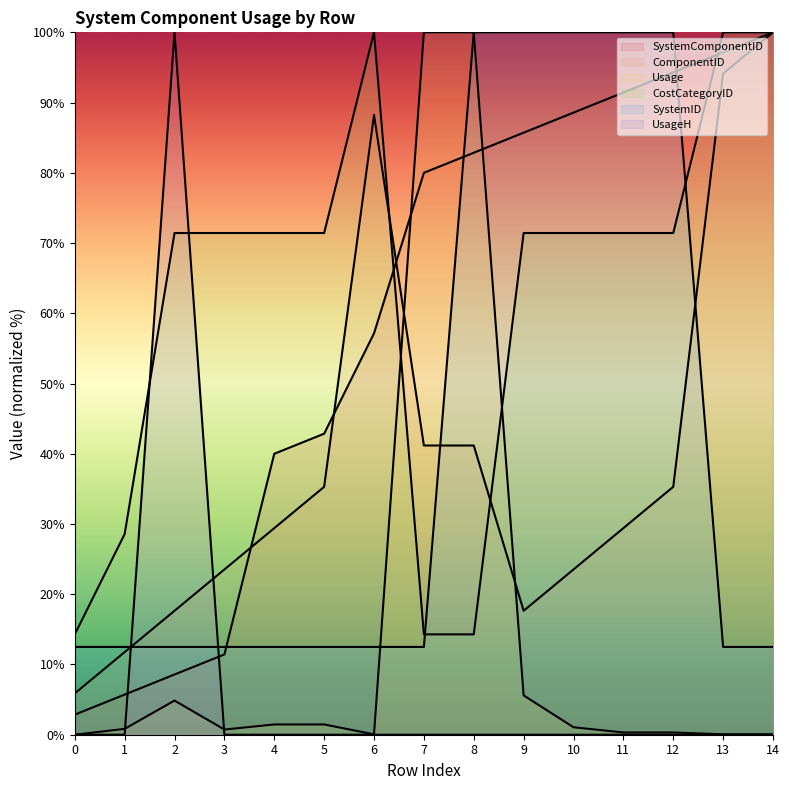

What is the maximum value shown in the chart?

100.0